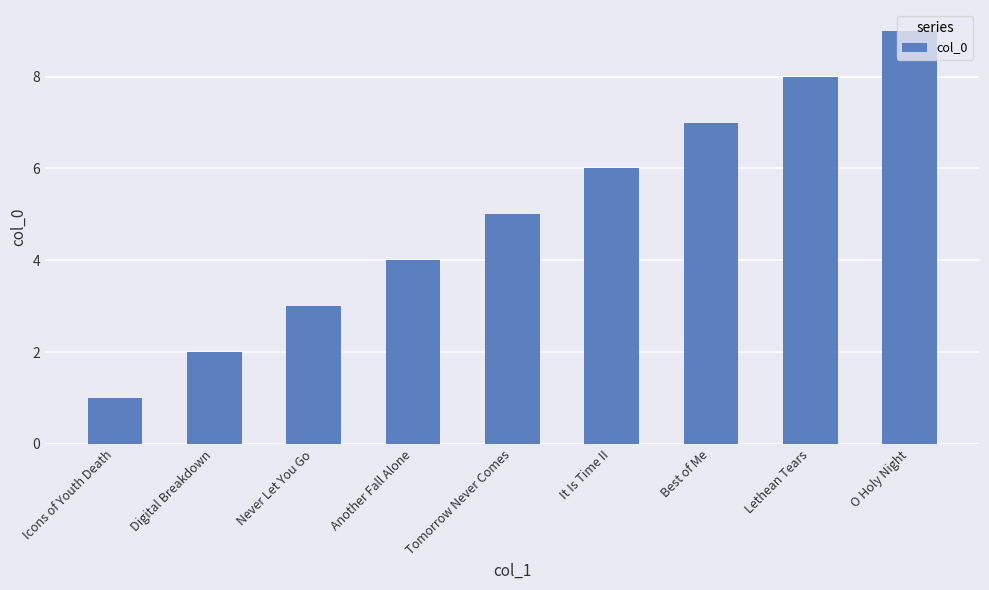

Approximately how many times larger is the value at Digital Breakdown compared to O Holy Night?

0.2